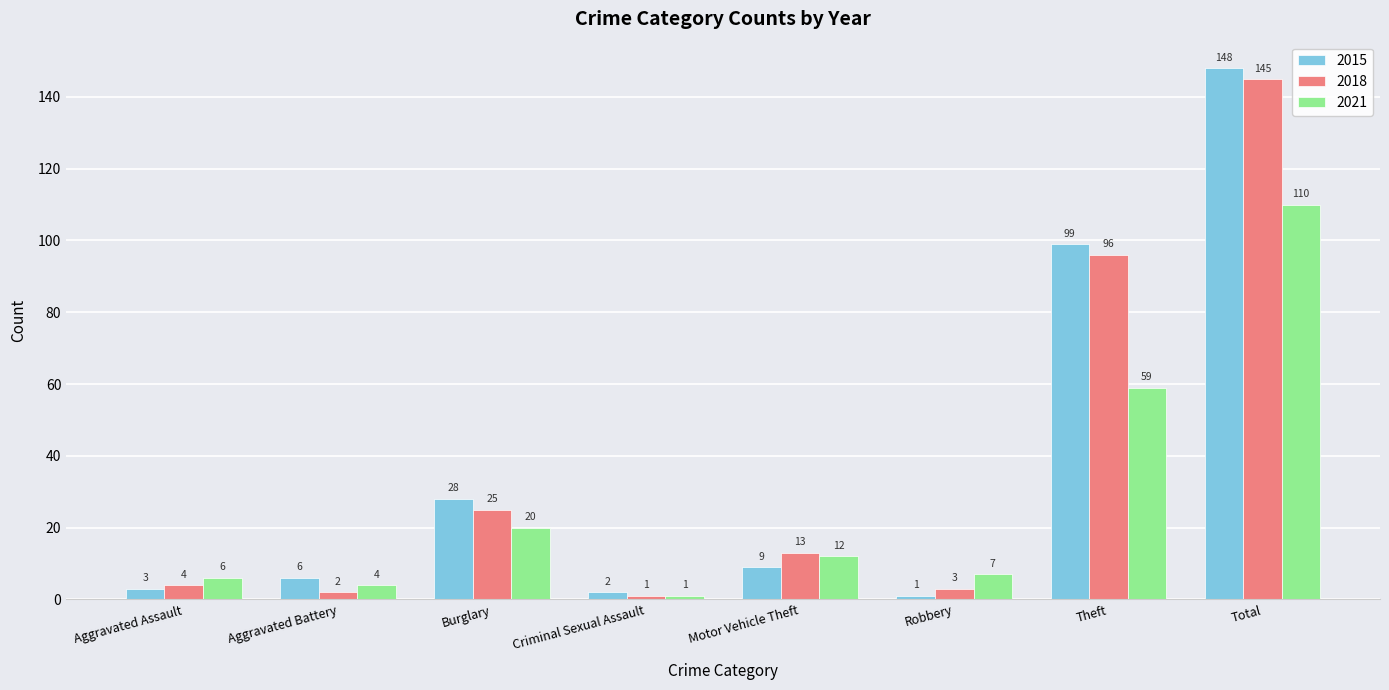

Read the 2018 value at Total.

145